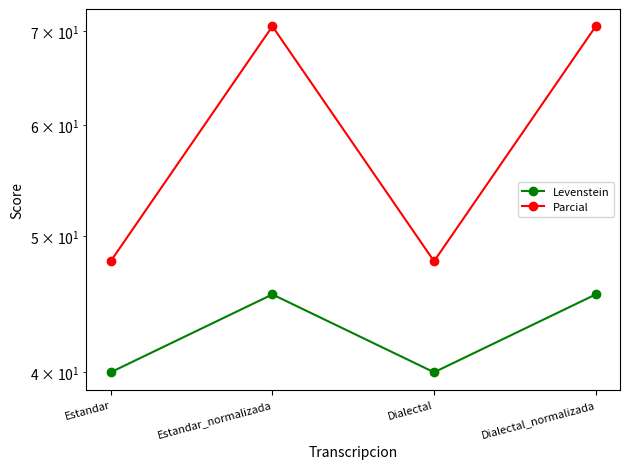

True or false: Parcial and Levenstein intersect in this chart.

False